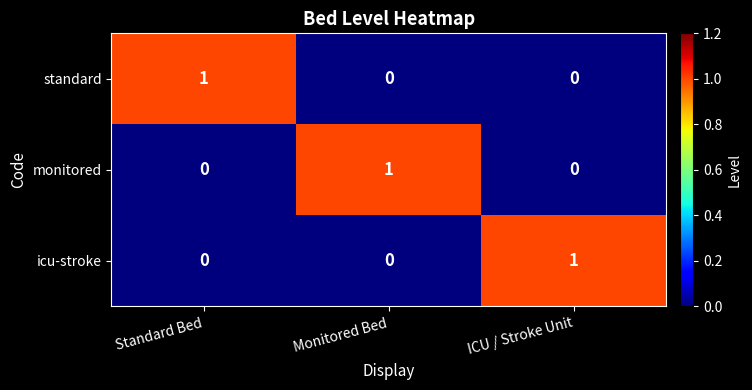

How many series are shown in this chart?

3